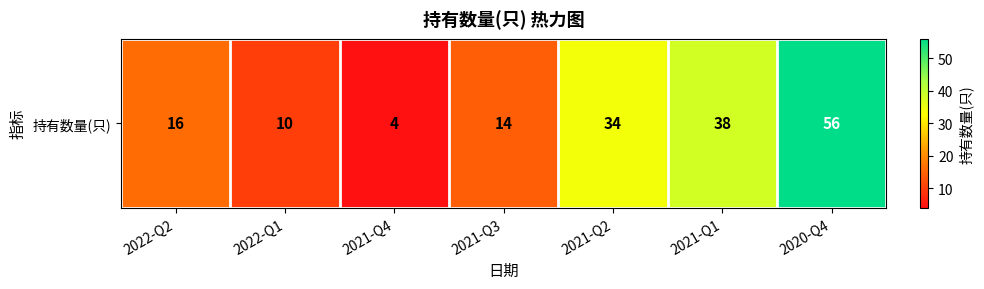

What is the difference between the maximum and minimum values?

52